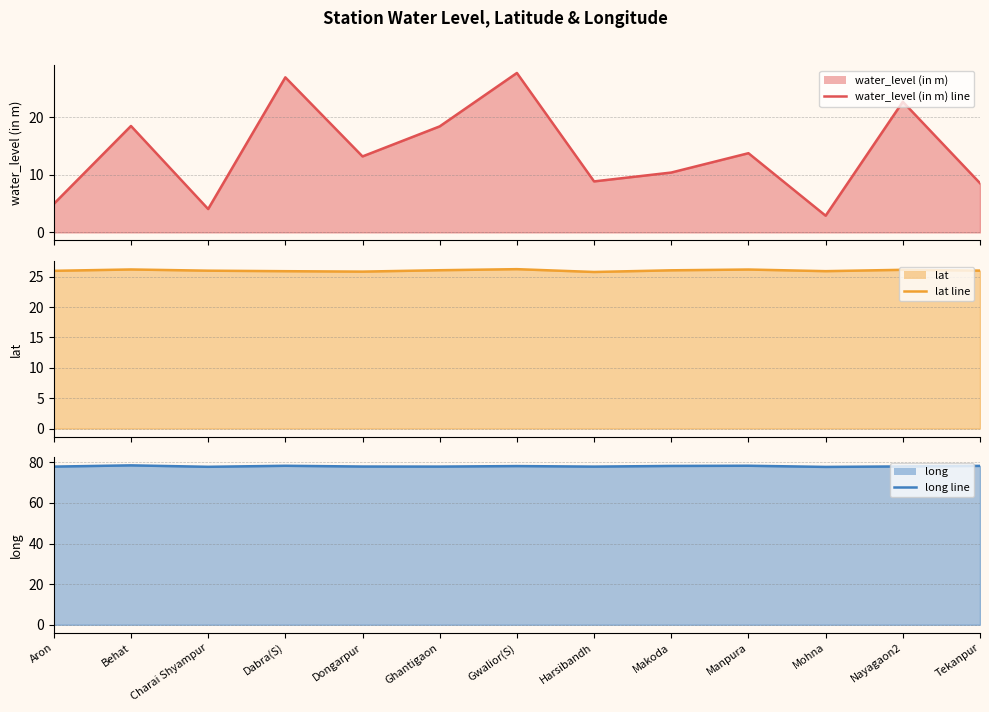

What is the difference between the maximum and second lowest values in the long line series?

0.7